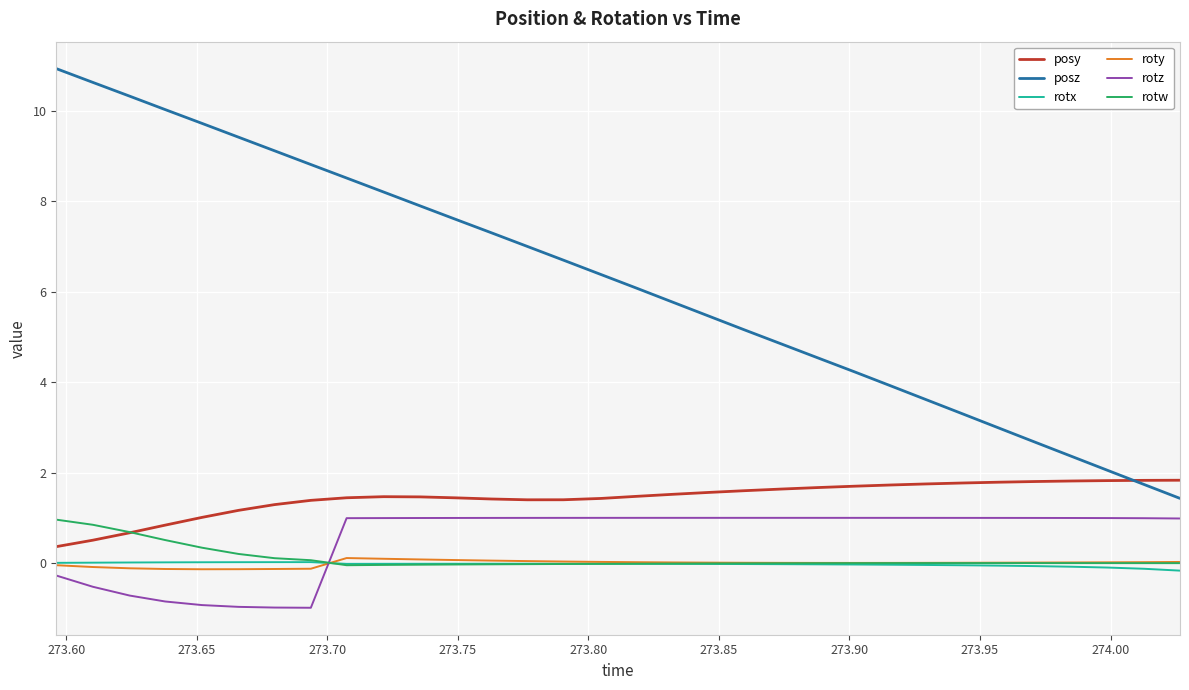

True or false: posz and roty intersect in this chart.

False